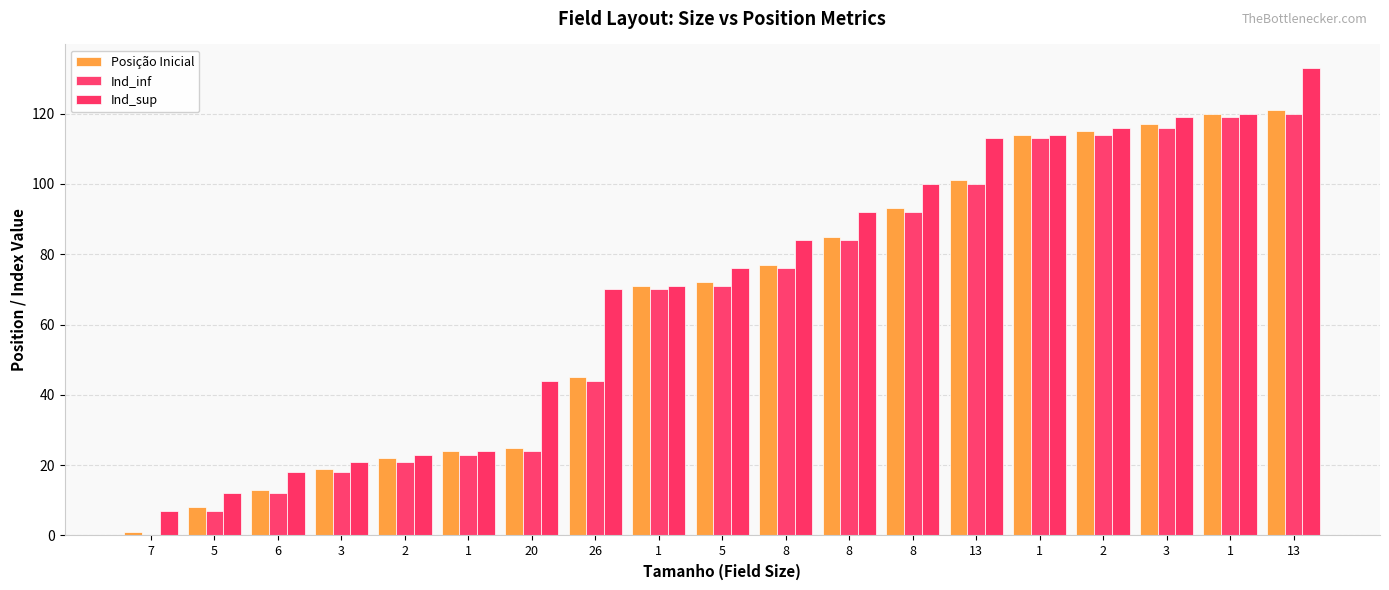

True or false: Ind_inf has a value of 16 at 6.

False